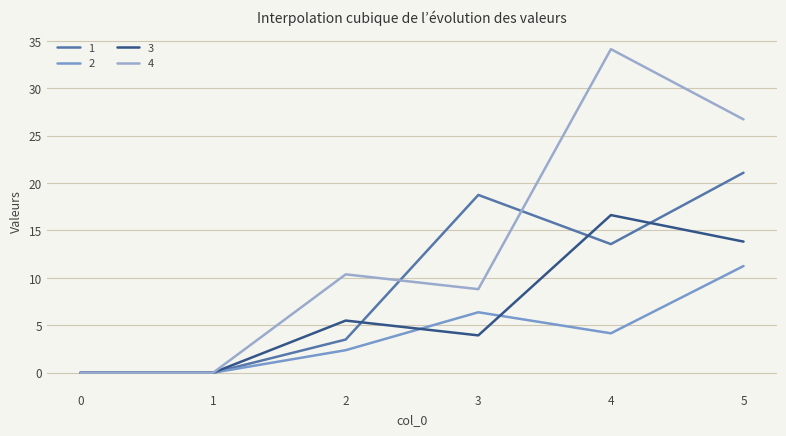

What is the value of the 3 point at the 4th from the left?

3.9